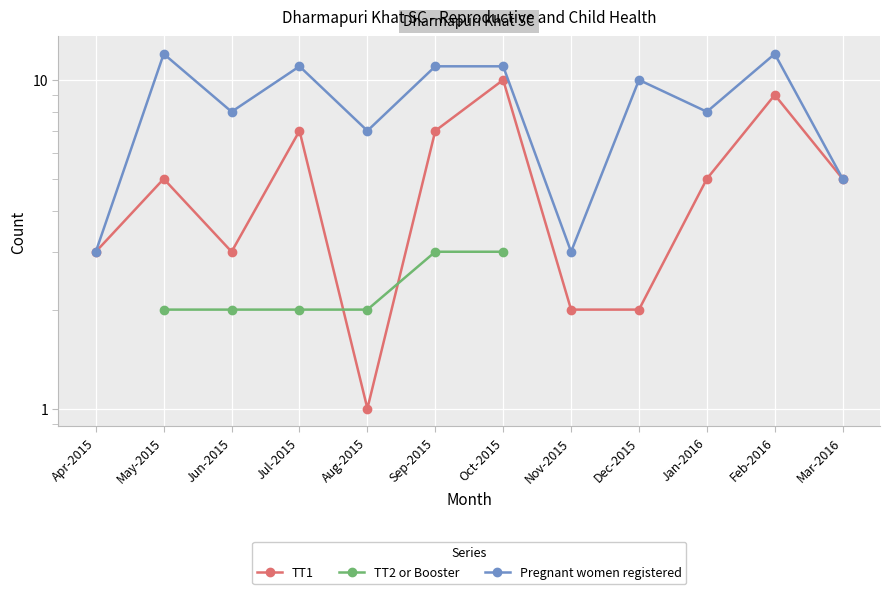

True or false: Pregnant women registered and TT1 intersect in this chart.

False